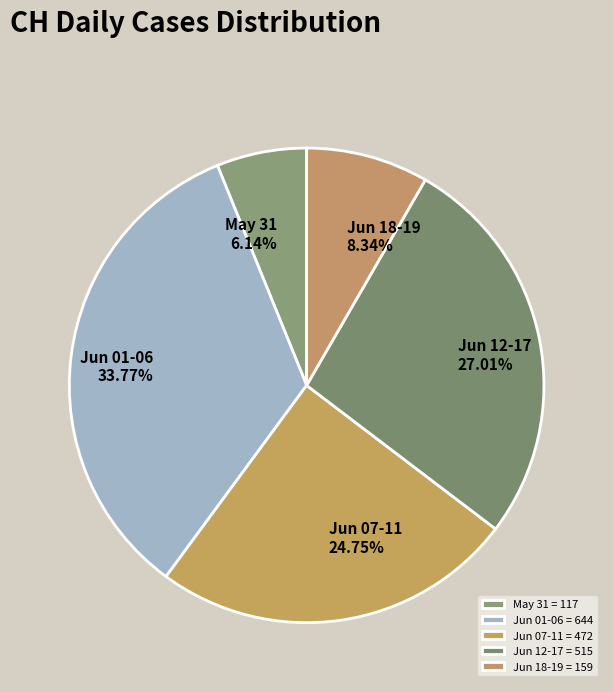

Does any single category account for the majority?

No